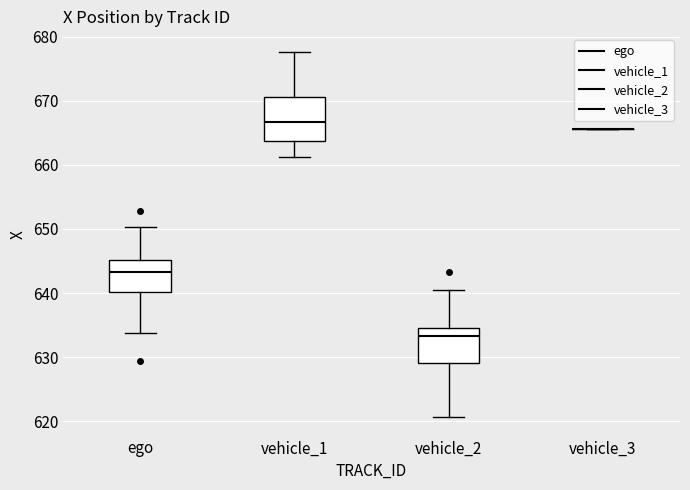

Reading left to right, transcribe this box plot: for each box, give where its median line is, the range the box spans, and where its two whiskers end, as read against the y-axis. The values are not printed on the chart, so give them approximately, as read against the axis.

ego: median 643, box 640 to 645, whiskers 634 to 650
vehicle_1: median 667, box 664 to 671, whiskers 661 to 678
vehicle_2: median 633, box 629 to 635, whiskers 621 to 640
vehicle_3: box collapsed to a line at 666, whiskers 666 to 666